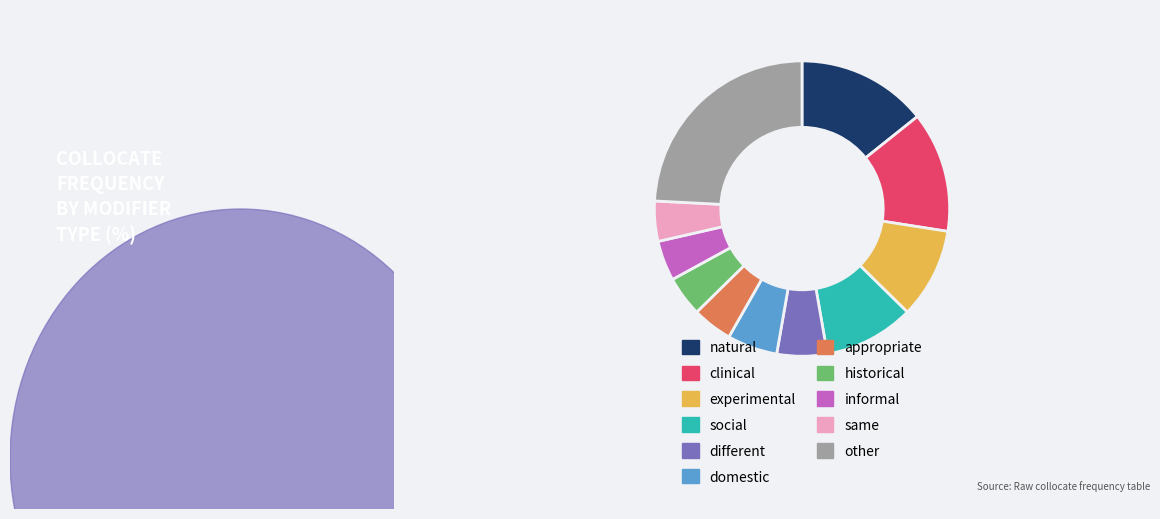

Between appropriate and clinical, which is larger?

clinical